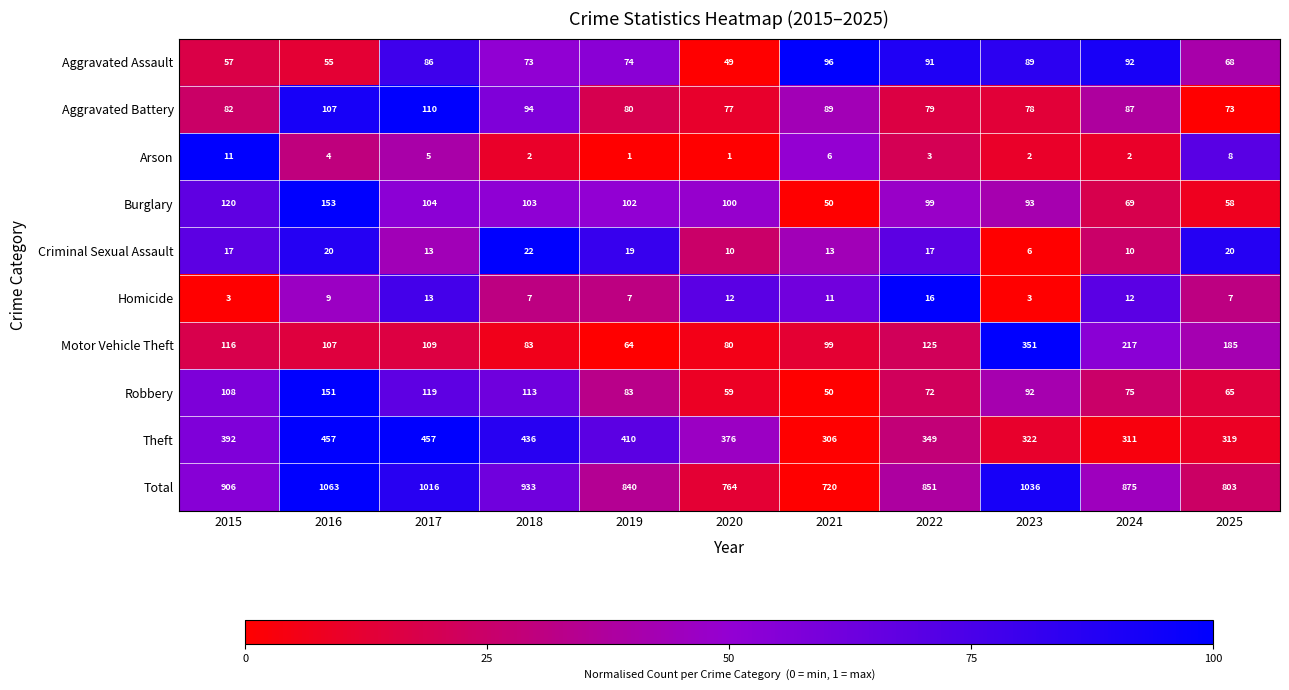

What is the approximate value of Motor Vehicle Theft at 2021, to the nearest 10?

100